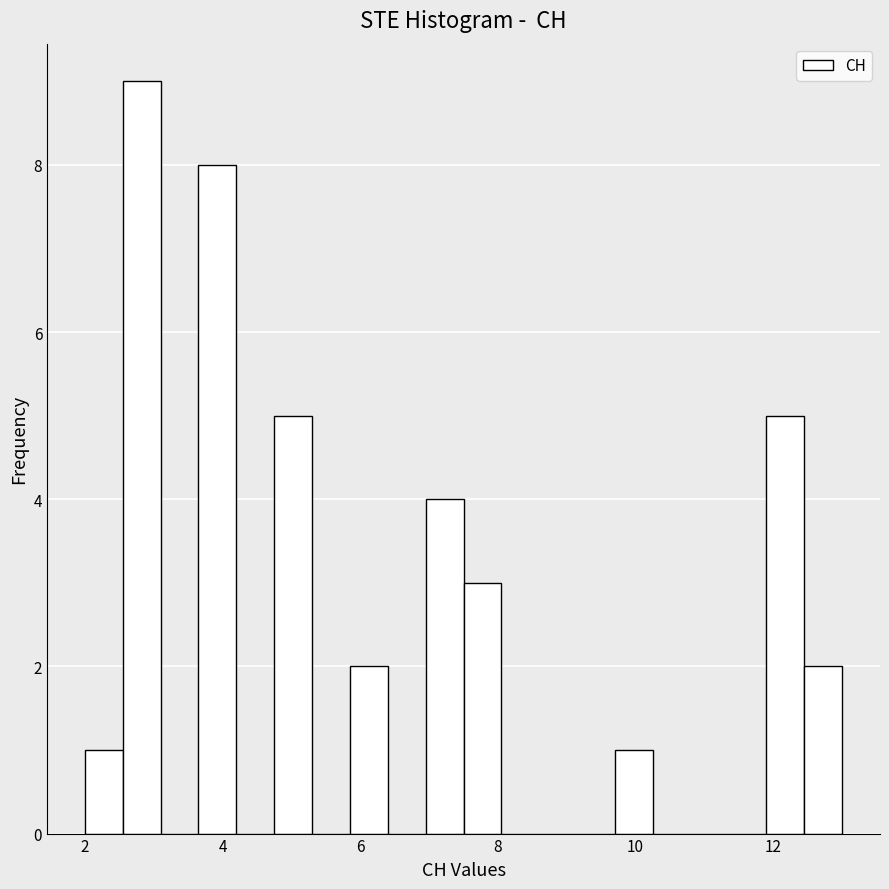

Around what value on the x-axis is the tallest bar? Give the approximate position of its centre, as read against the axis.

2.8